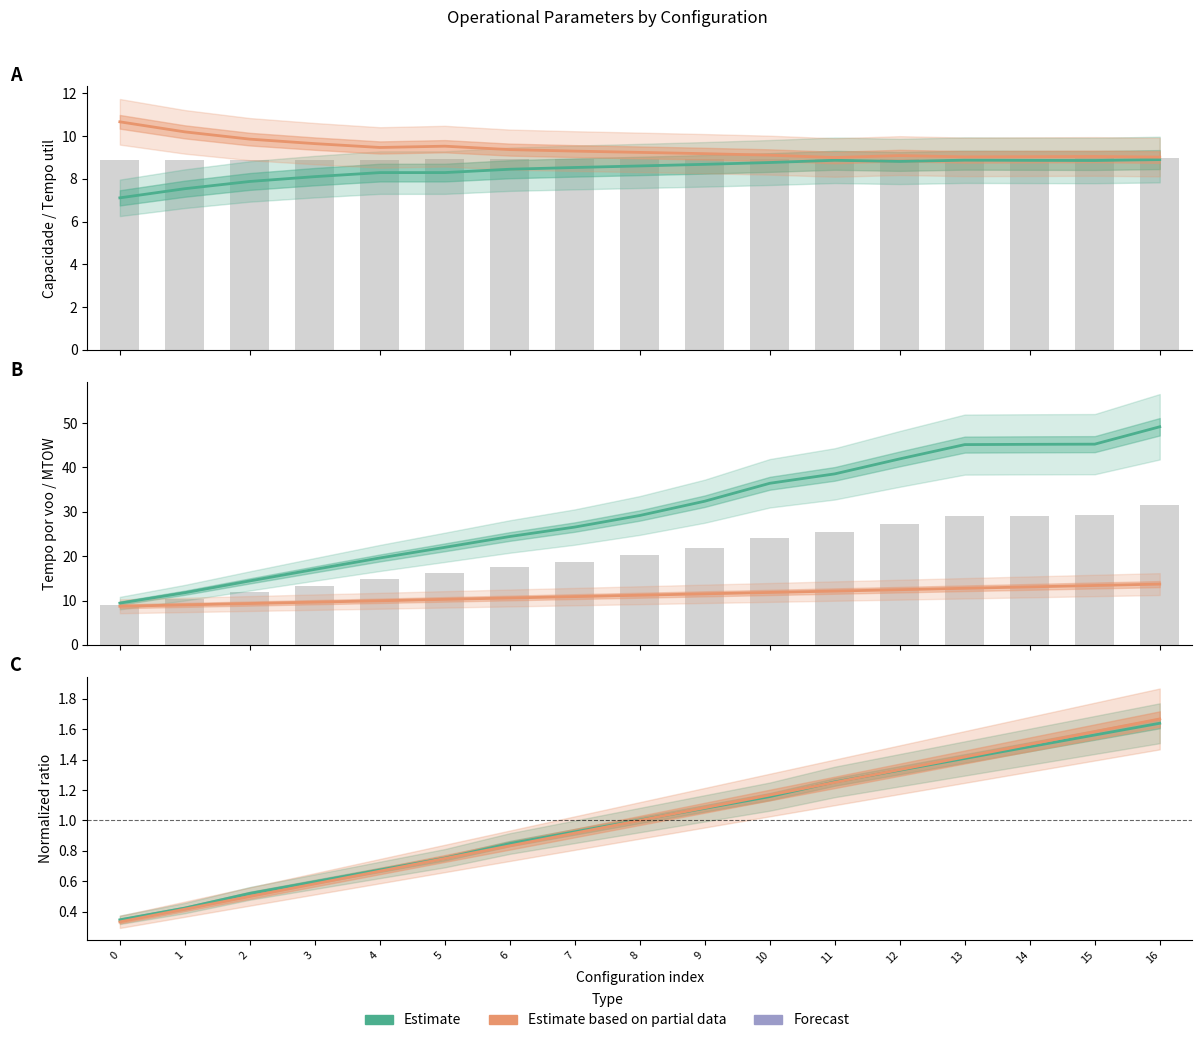

How many data points in Autonomia Projetada [h] are above 1?

9